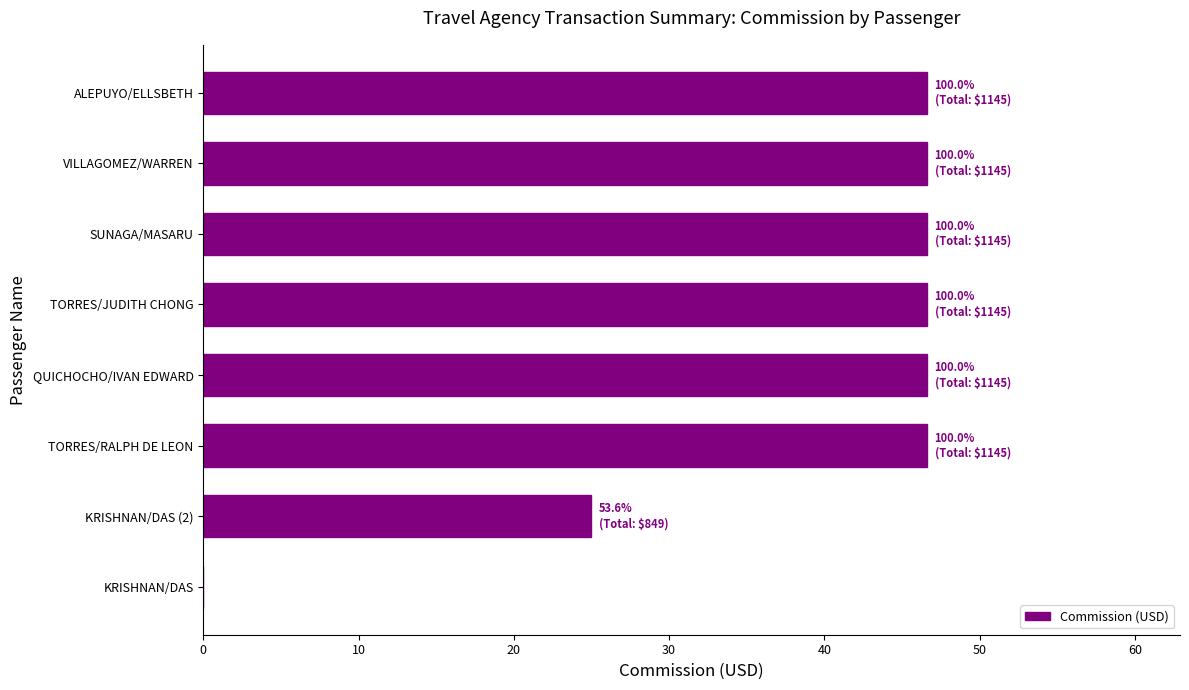

Are the bars grouped side by side (vs. stacked)?

No